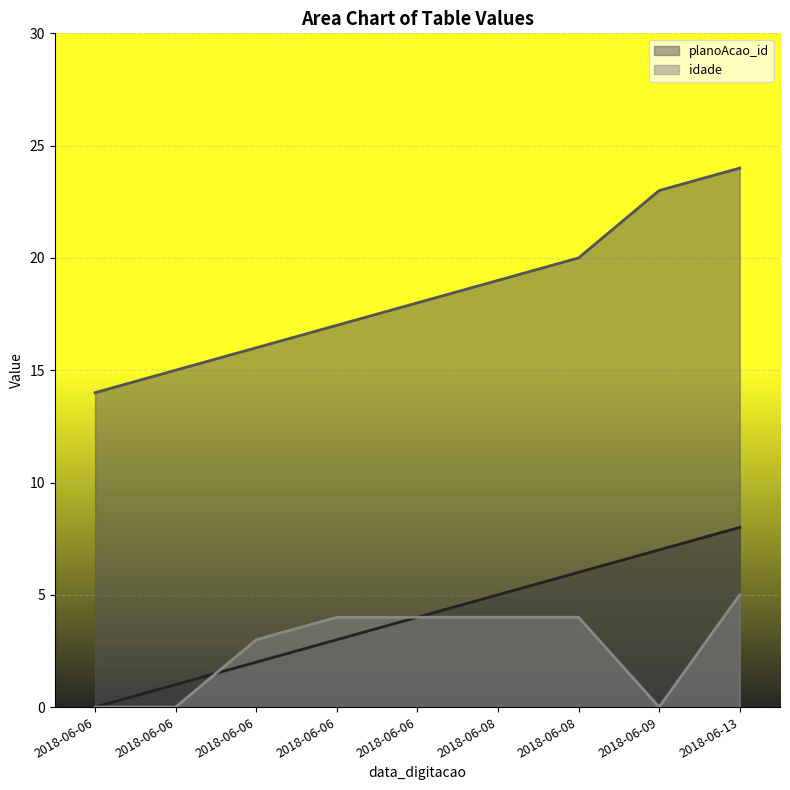

Which series has the largest total across all categories?

planoAcao_id